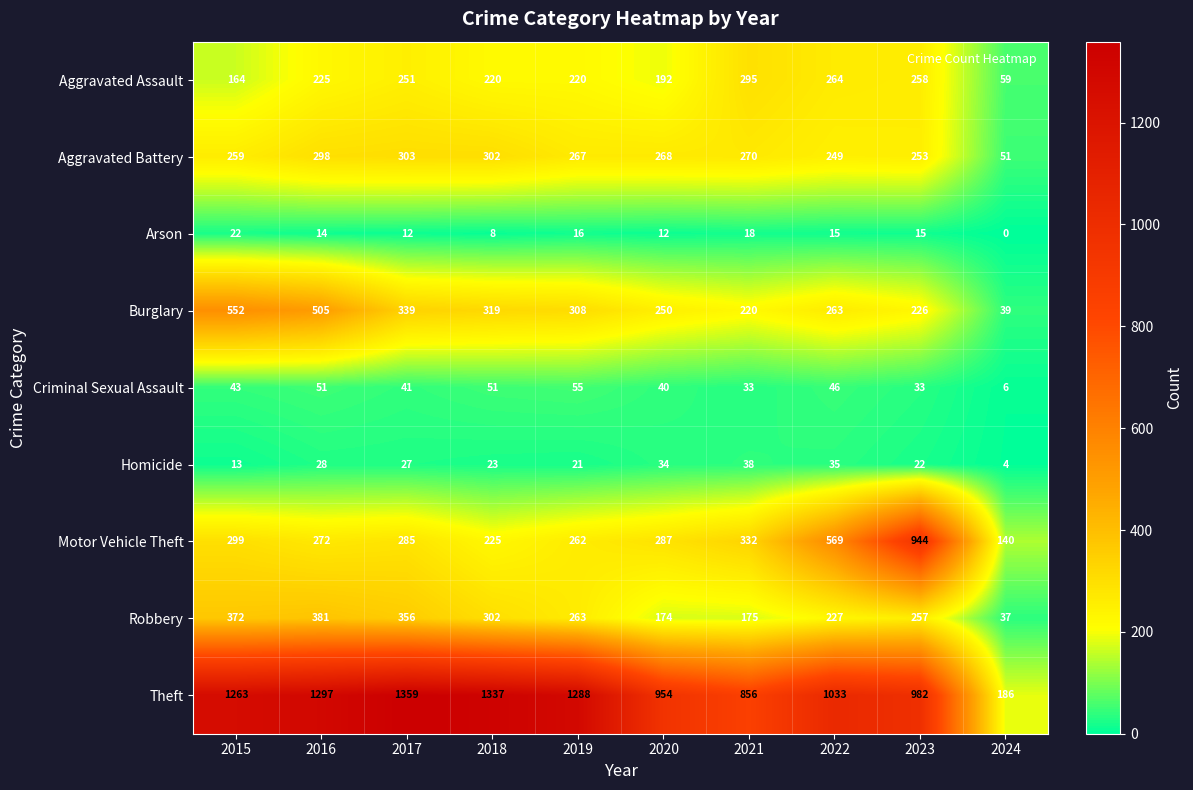

List the series in order of their peak value, lowest first.

Arson, Homicide, Criminal Sexual Assault, Aggravated Assault, Aggravated Battery, Robbery, Burglary, Motor Vehicle Theft, Theft